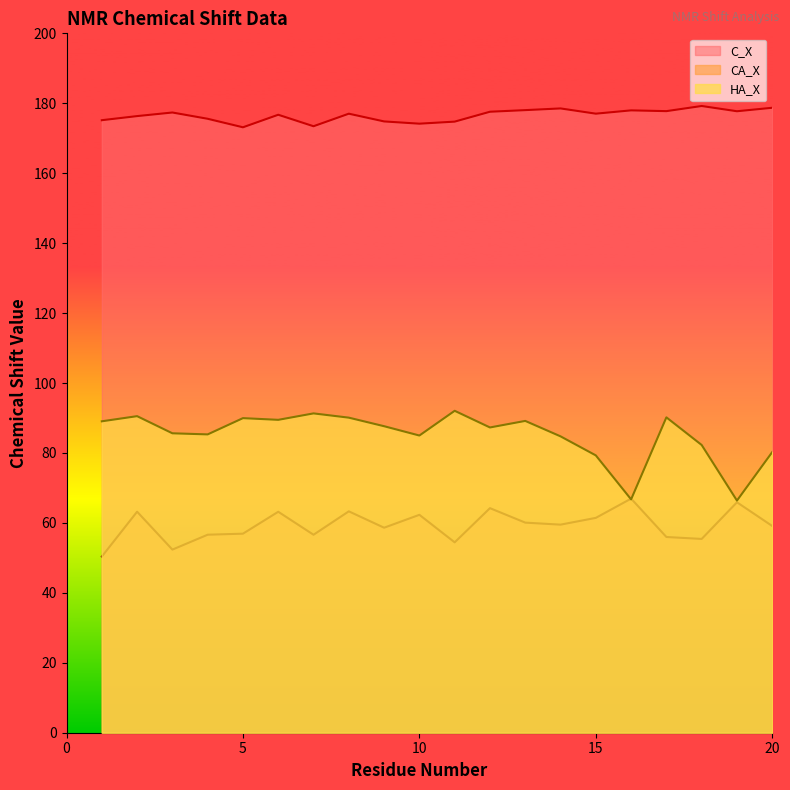

Where do HA_X and CA_X first cross each other?

15 and 16